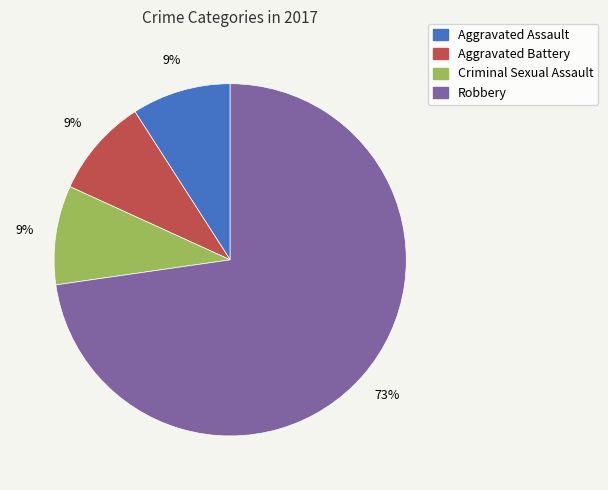

To the nearest percent, what is the combined percentage of Robbery and Aggravated Battery?

82%